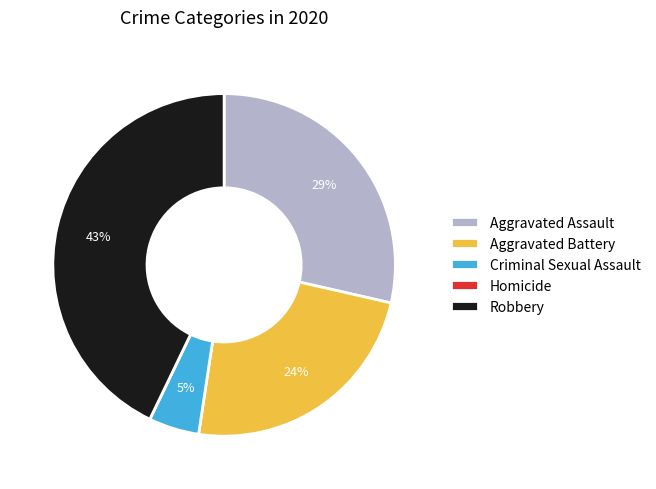

What percentage is the Robbery slice, to the nearest percent?

43%